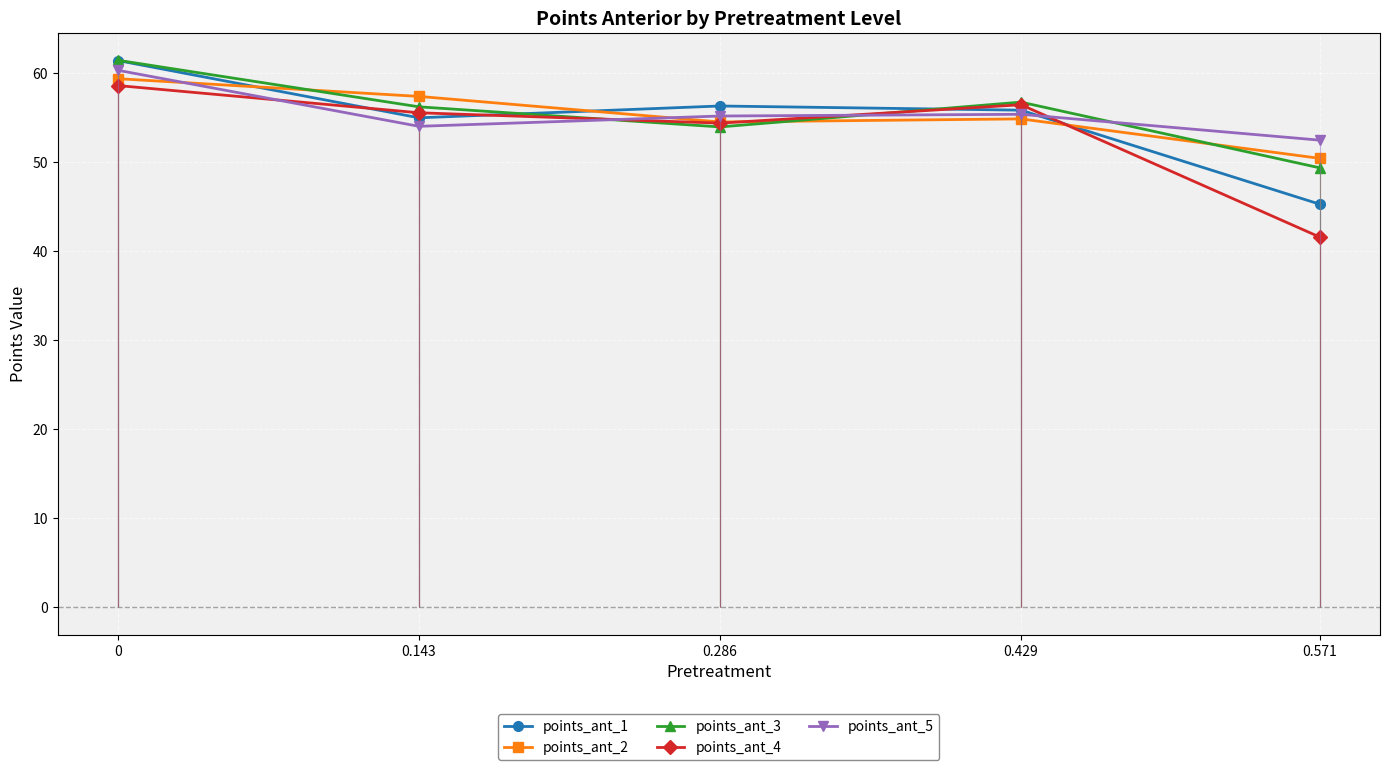

Count the number of categories in the chart.

5